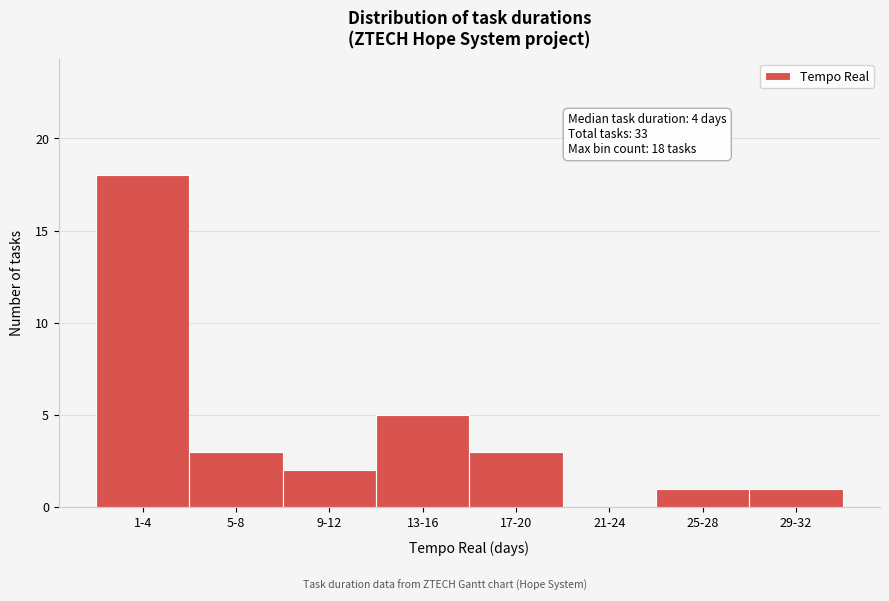

Reading left to right, list all the values displayed in this chart.

1-4=18	5-8=3	9-12=2	13-16=5	17-20=3	21-24=0	25-28=1	29-32=1